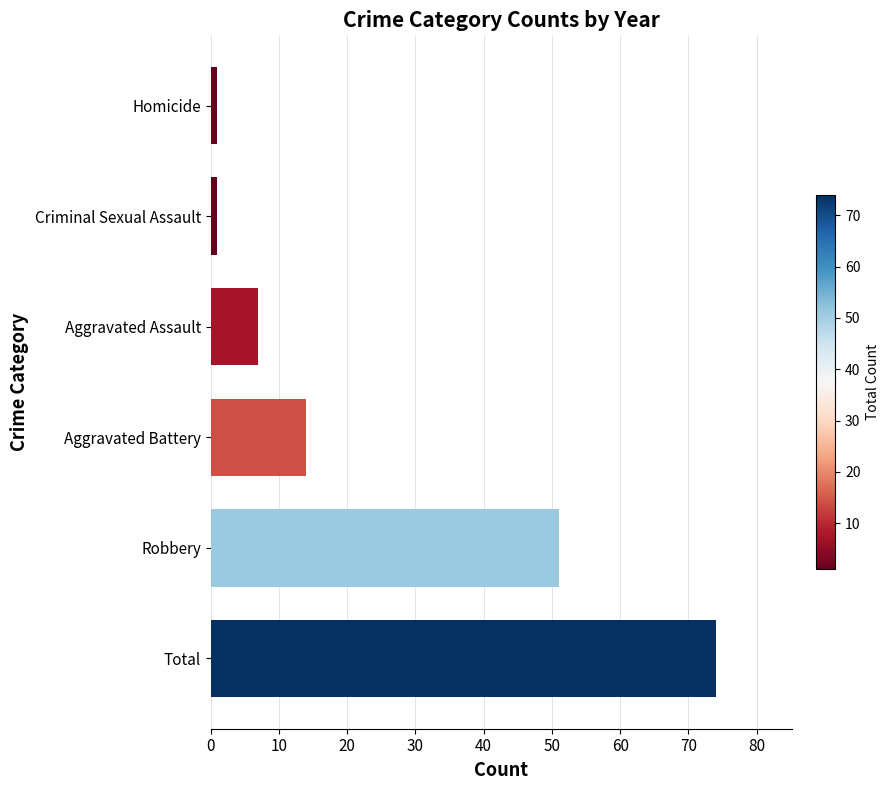

Reading bottom to top, list all the values displayed in this chart.

74	51	14	7	1	1